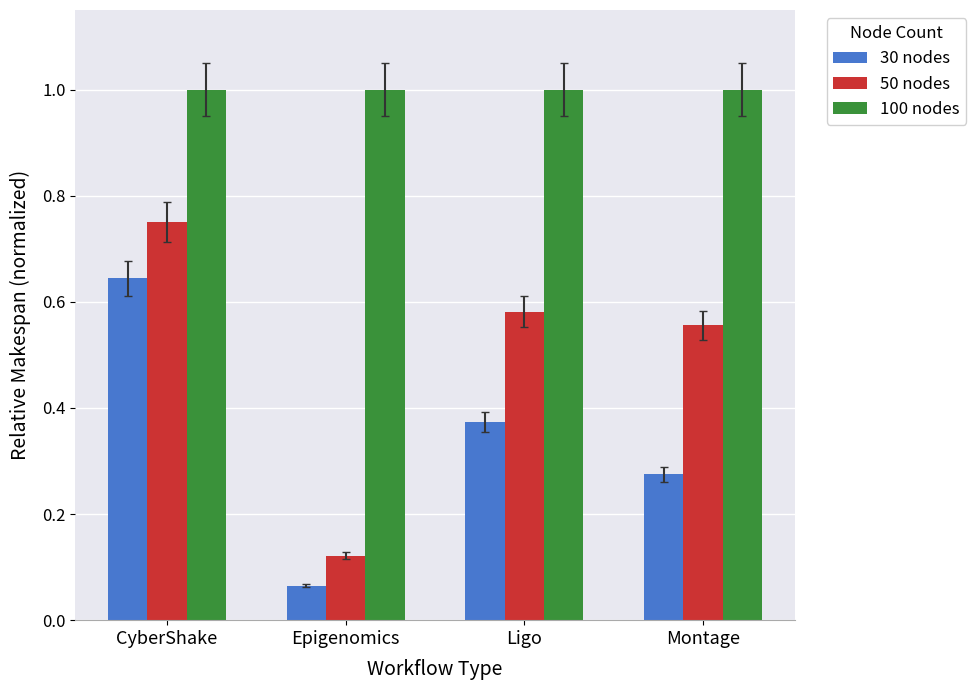

Are the bars grouped side by side (vs. stacked)?

Yes